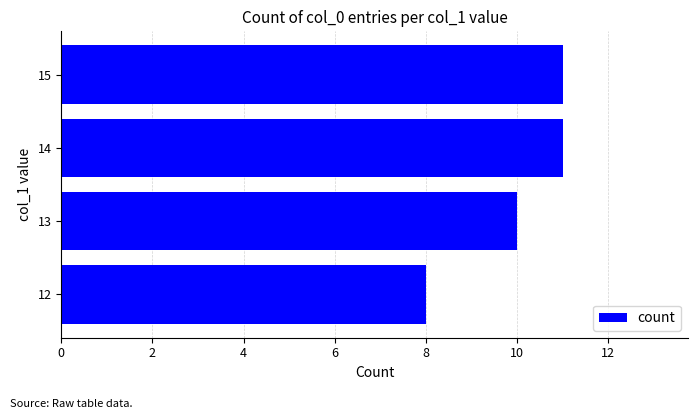

How many values are below 11?

2